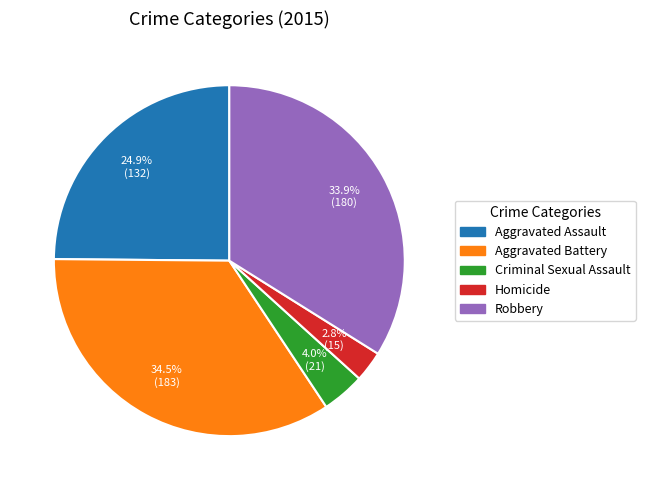

How many segments does this pie chart have?

5